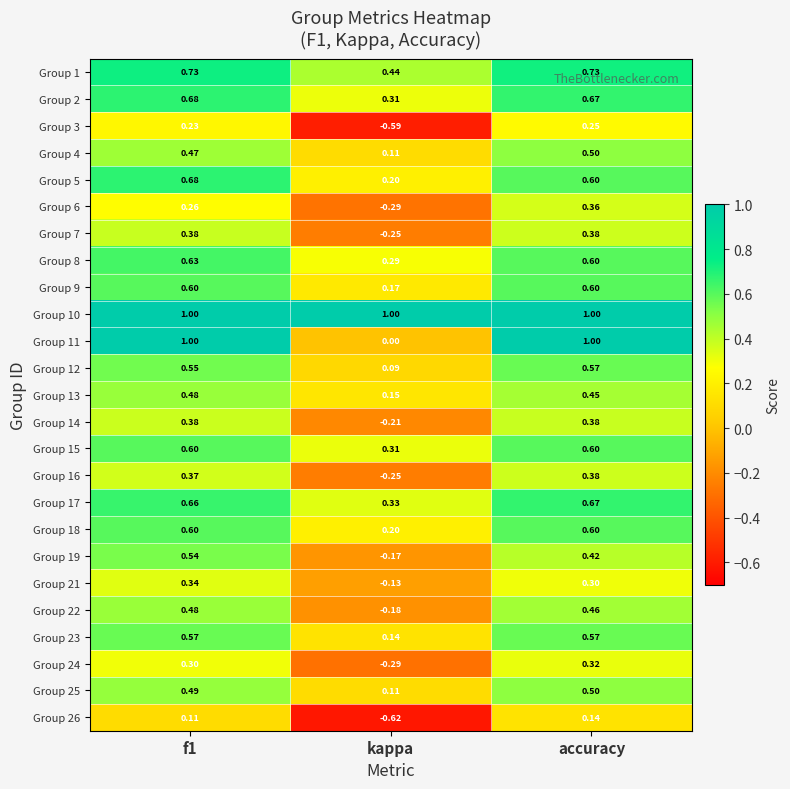

At which label does Group 14 reach its minimum?

kappa